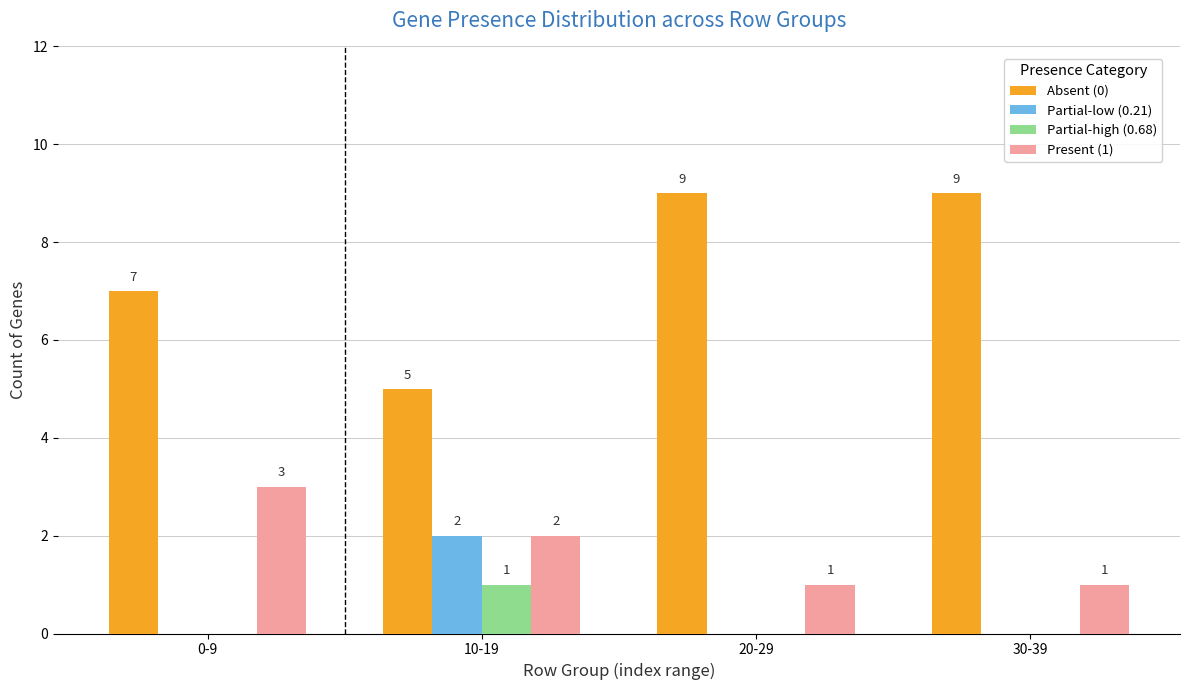

Reading left to right, list all the values displayed in this chart.

Absent (0): 7	5	9	9
Partial-low (0.21): 0	2	0	0
Partial-high (0.68): 0	1	0	0
Present (1): 3	2	1	1